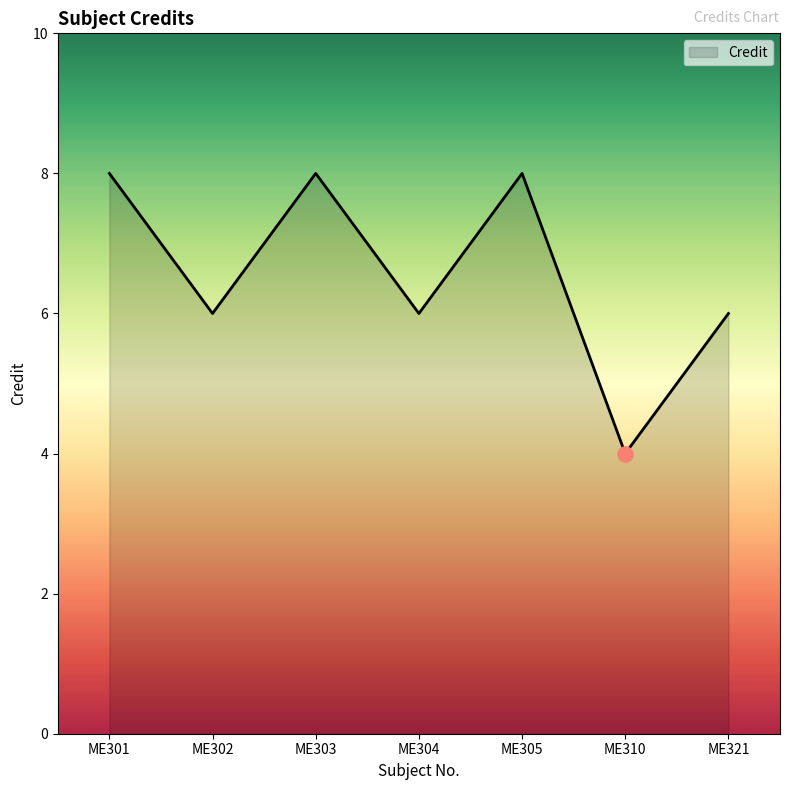

Which has a higher value, ME302 or ME303?

ME303